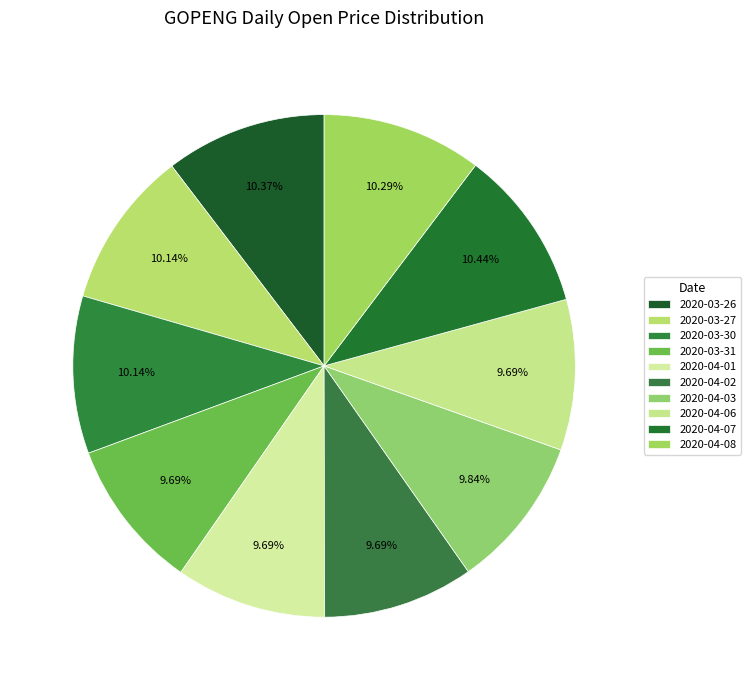

To the nearest percent, what percentage of the pie is 2020-04-06?

10%